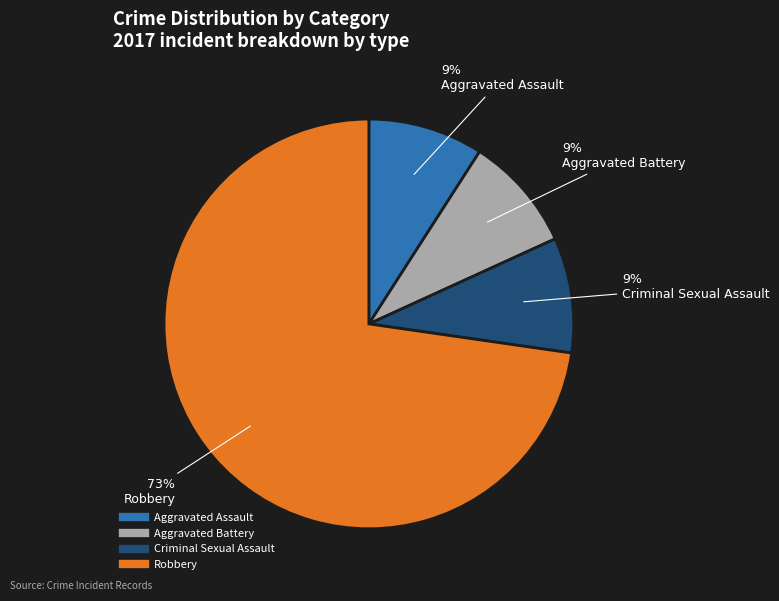

How many segments does this pie chart have?

4